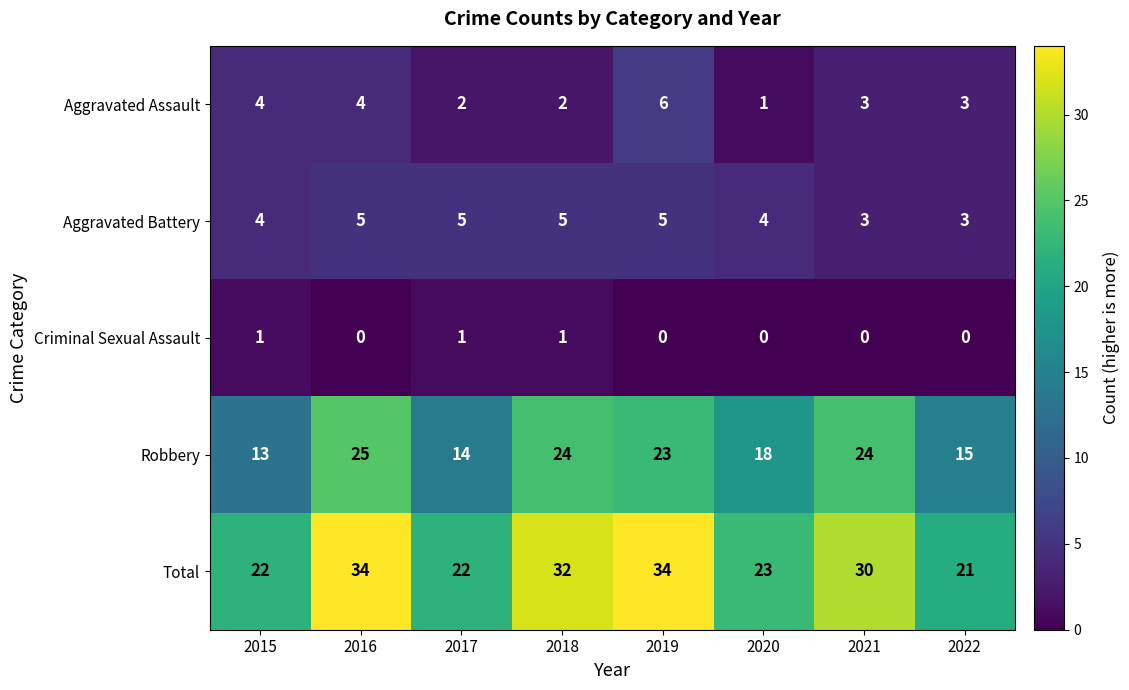

List the series in order of their peak value, lowest first.

Criminal Sexual Assault, Aggravated Battery, Aggravated Assault, Robbery, Total